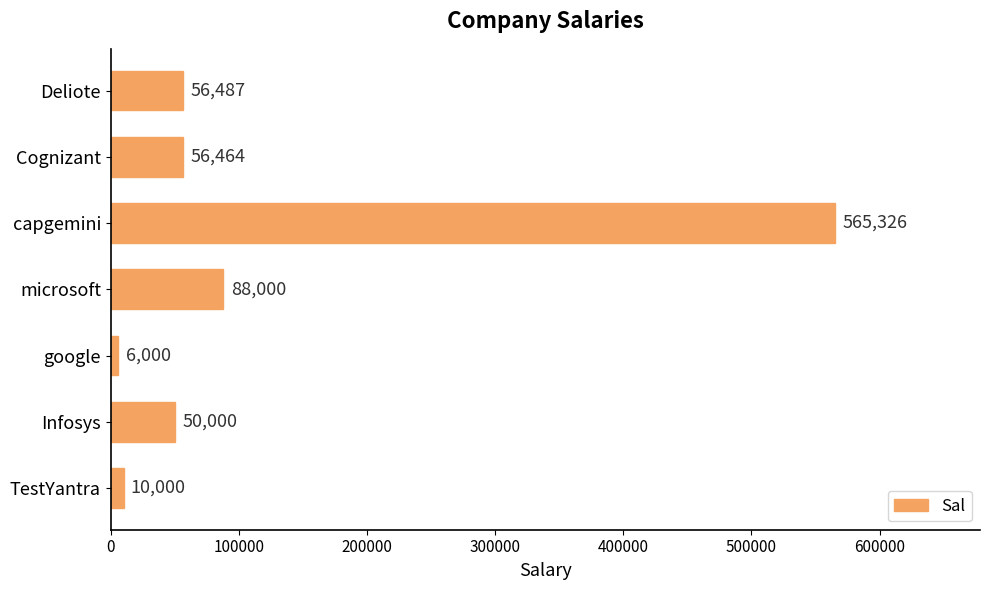

What is the maximum value shown in the chart?

565326